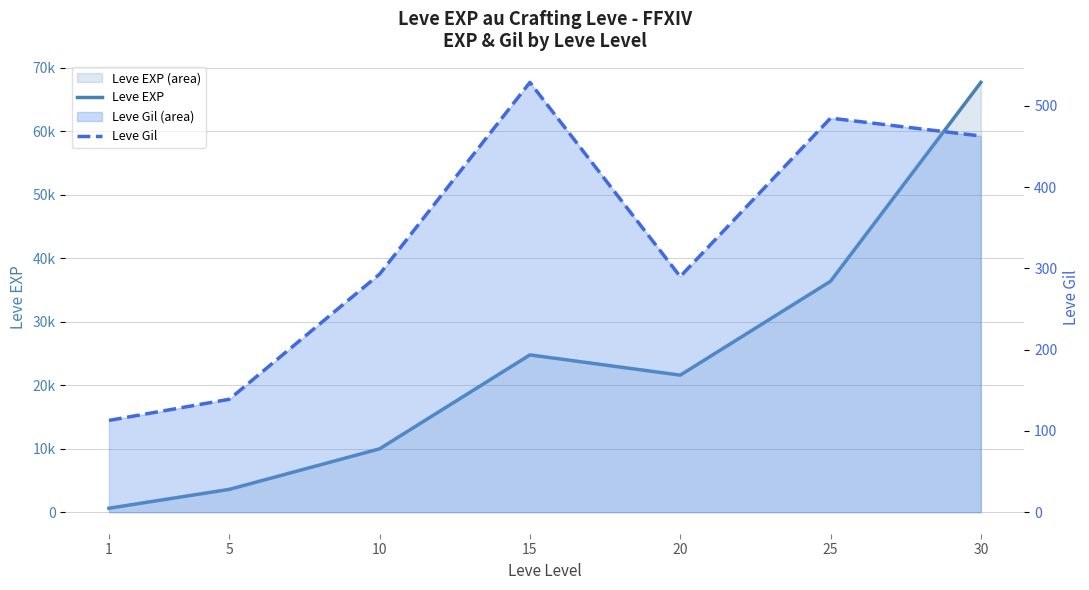

What is the average value of the Leve EXP series?

23533